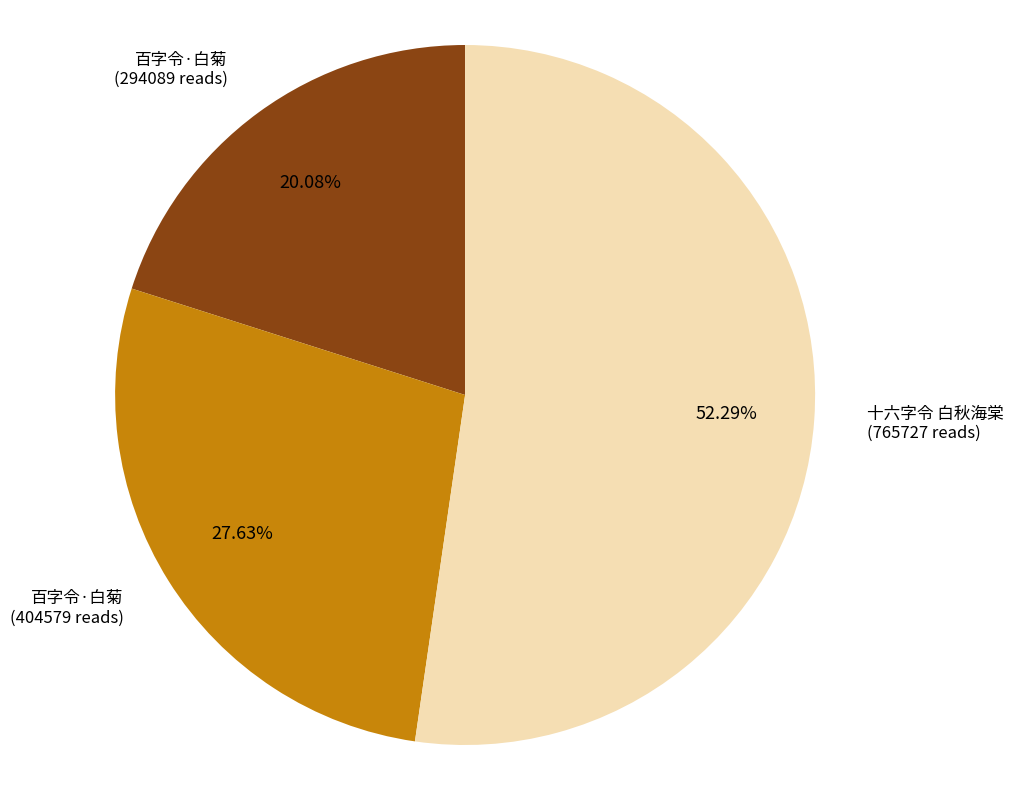

Is there any slice that represents more than half of the pie?

Yes